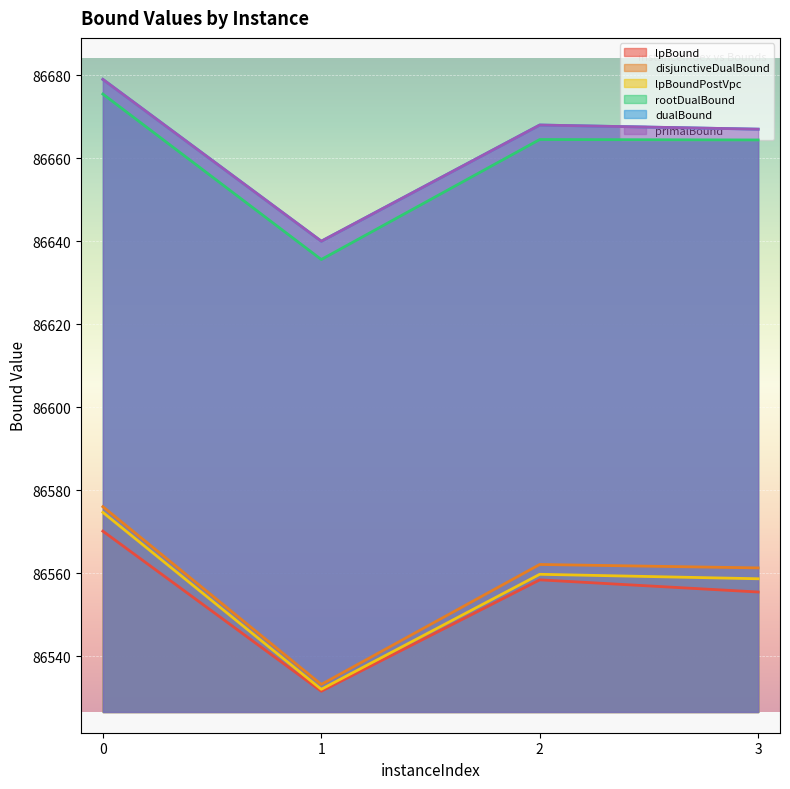

What is the average value of the lpBound series?

86553.9